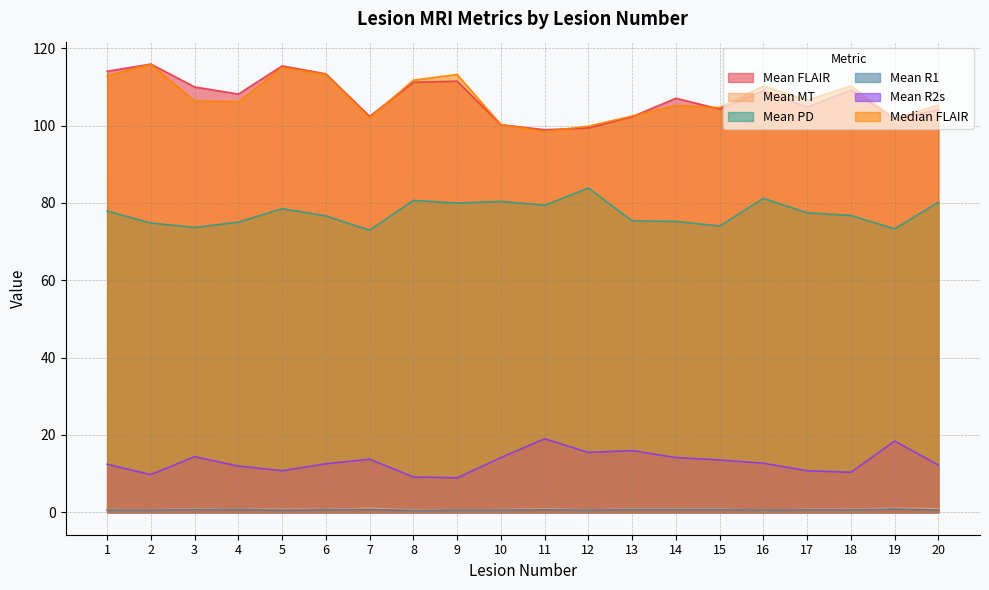

Which has a higher value, 7 or 19?

7